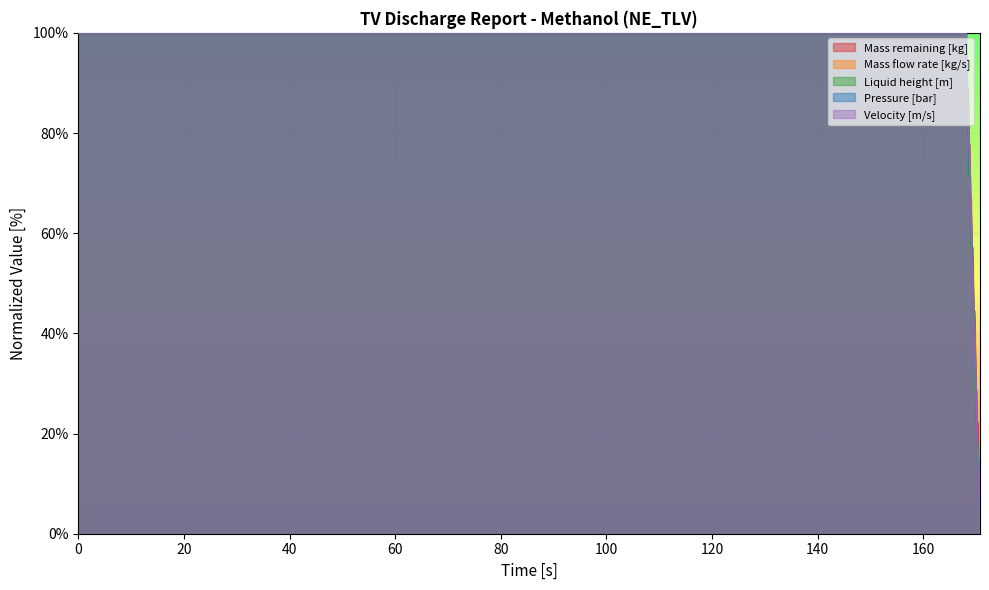

Reading left to right, extract all data points from this chart.

Mass remaining [kg]: 100.0	100.0	100.0	88.9	88.9	88.9	77.8	77.8	66.7	66.7	55.6	55.6	44.4	44.4	33.3	22.2	22.2	11.1	0.0
Mass flow rate [kg/s]: 100.0	100.0	96.0	92.0	88.0	84.0	76.0	72.0	68.0	64.0	56.0	52.0	44.0	40.0	32.0	24.0	16.0	12.0	0.0
Liquid height [m]: 100.0	100.0	100.0	85.7	85.7	85.7	71.4	71.4	71.4	57.1	57.1	57.1	42.9	42.9	28.6	28.6	14.3	14.3	0.0
Pressure [bar]: 100.0	100.0	96.2	92.3	88.5	82.7	78.8	73.1	67.3	63.5	57.7	50.0	44.2	38.5	30.8	23.1	15.4	7.7	0.0
Velocity [m/s]: 100.0	100.0	96.0	92.0	88.0	84.0	80.0	76.0	68.0	64.0	56.0	52.0	44.0	40.0	32.0	24.0	16.0	8.0	0.0